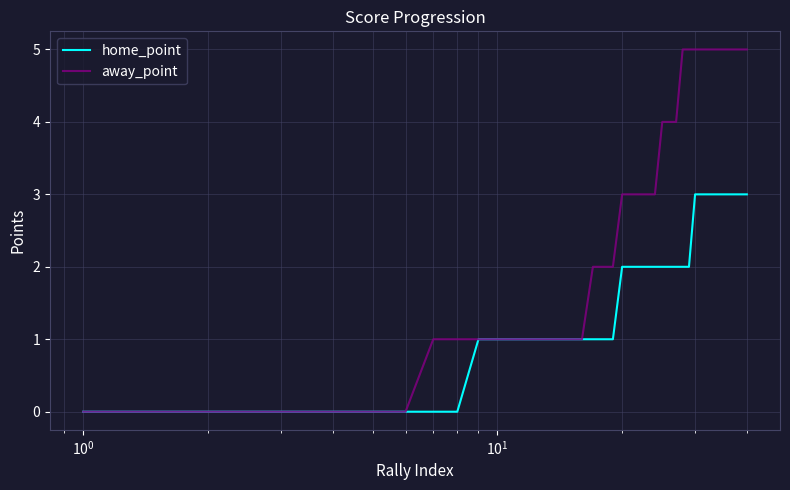

What is the highest value of the home_point series?

3